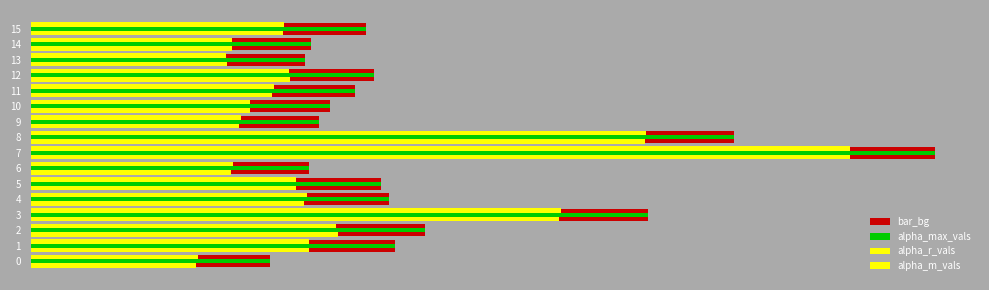

At which label does alpha_r_vals first exceed 1?

1